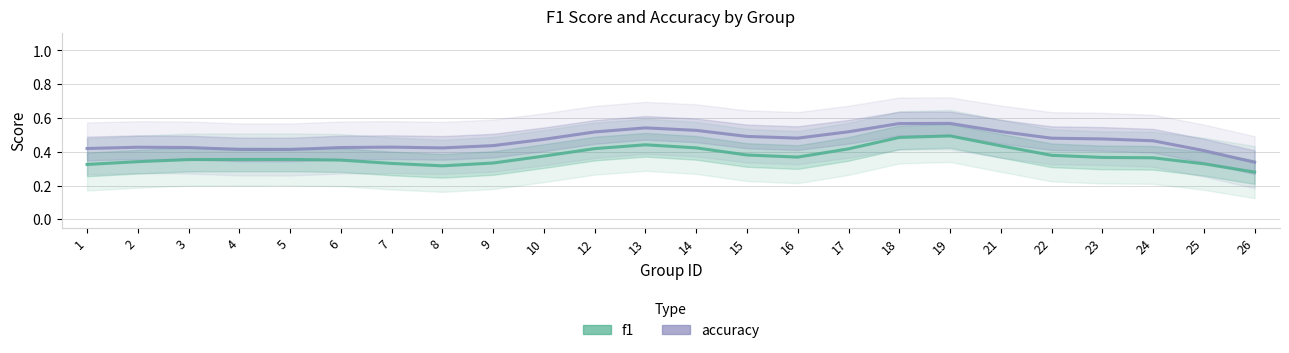

Which series has the largest total across all categories?

accuracy